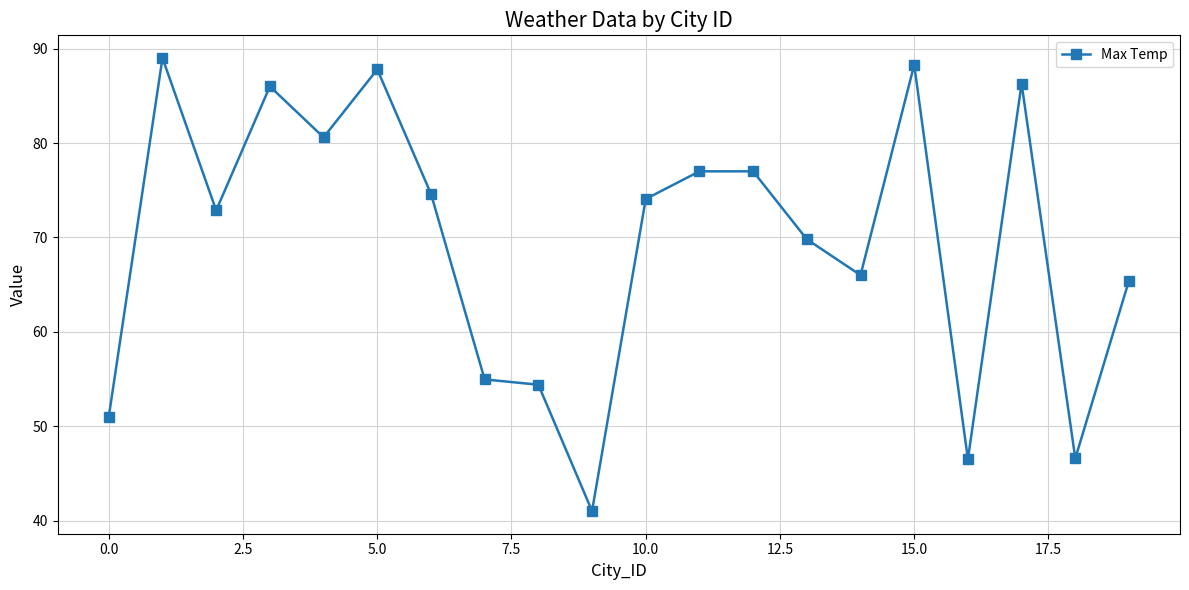

What is the average value?

69.5